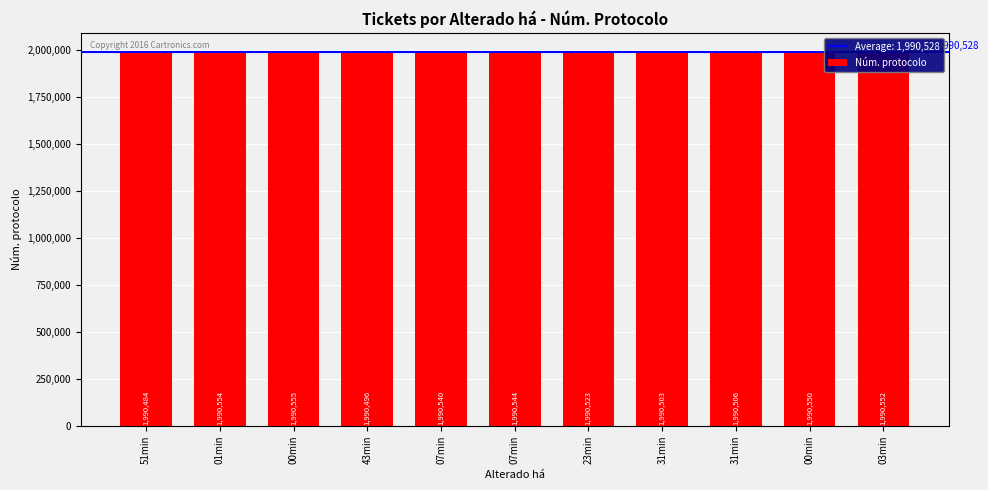

Rank the categories by value from highest to lowest.

00min, 01min, 03min, 00min, 07min, 07min, 23min, 31min, 31min, 43min, 51min